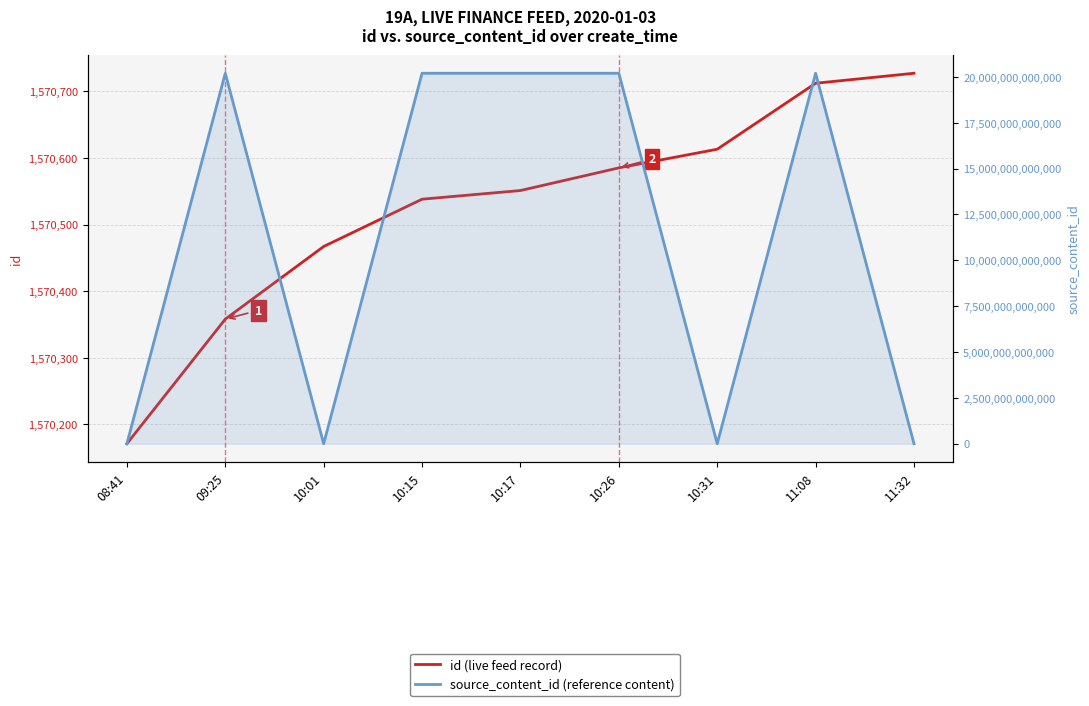

What is the approximate value of id at 10:17, to the nearest 50?

1570550